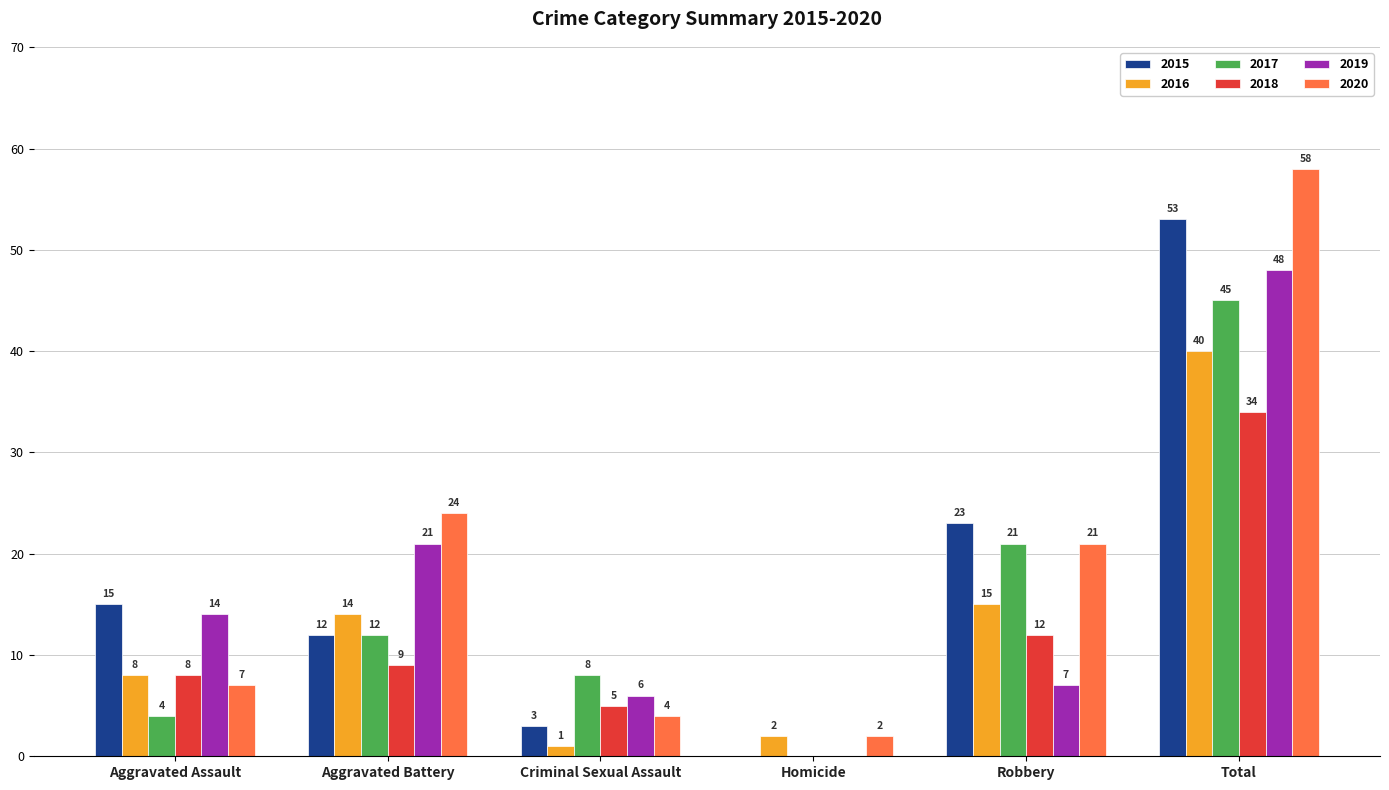

What value does the 2017 series have at Total?

45